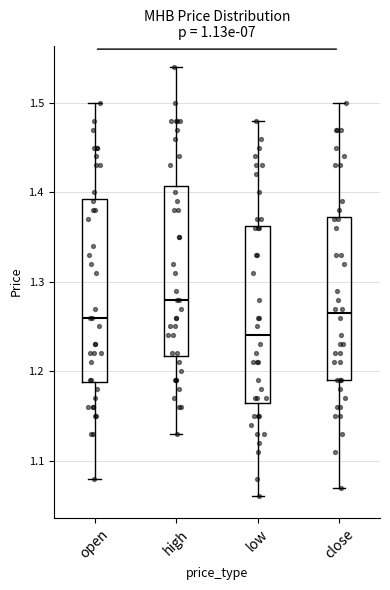

Reading left to right, transcribe this box plot: for each box, give where its median line is, the range the box spans, and where its two whiskers end, as read against the y-axis. The values are not printed on the chart, so give them approximately, as read against the axis.

open: median 1.26, box 1.19 to 1.39, whiskers 1.08 to 1.50
high: median 1.28, box 1.22 to 1.41, whiskers 1.13 to 1.54
low: median 1.24, box 1.17 to 1.36, whiskers 1.06 to 1.48
close: median 1.27, box 1.19 to 1.37, whiskers 1.07 to 1.50